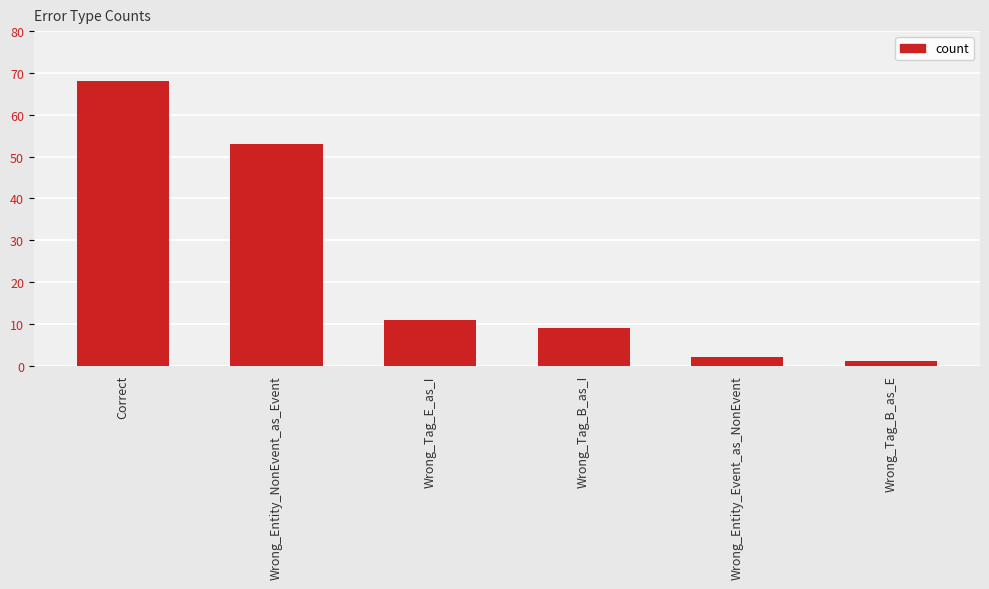

True or false: the data shows 71 at Wrong_Entity_NonEvent_as_Event.

False